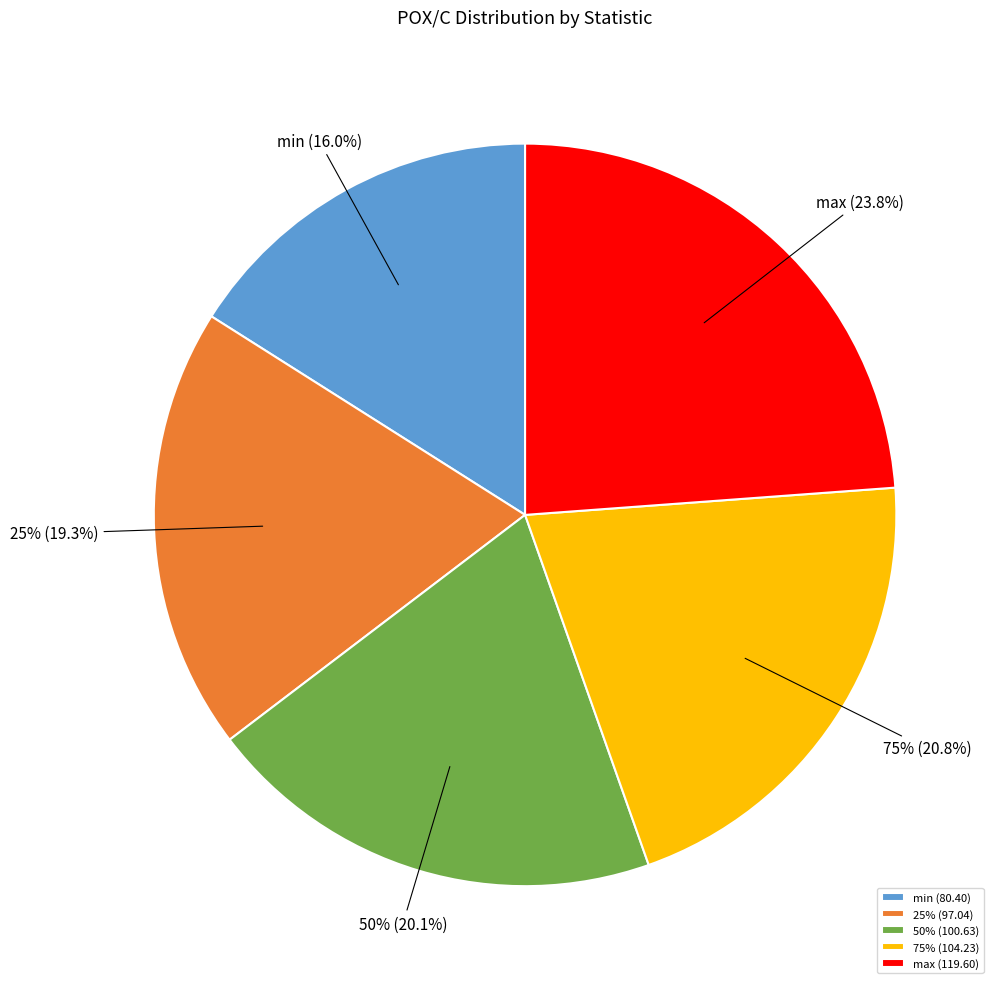

Is it true that max is 24% of the pie?

True